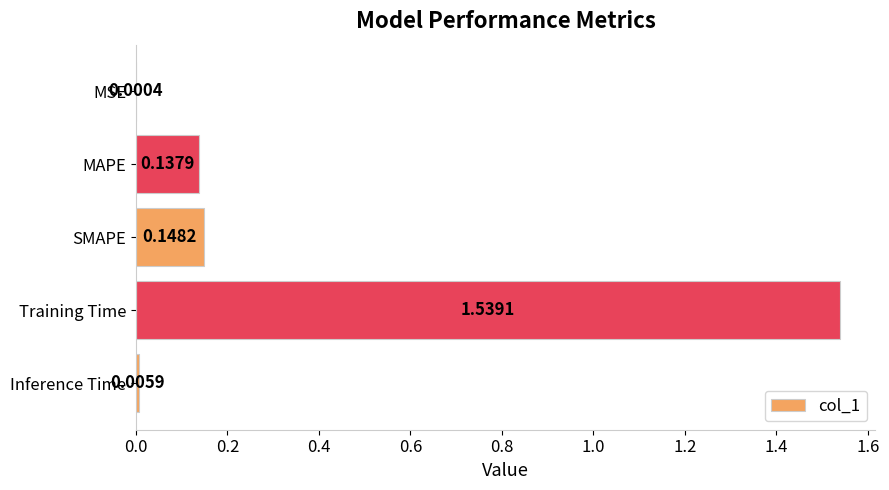

Where is the data nearest to the value 0?

MSE